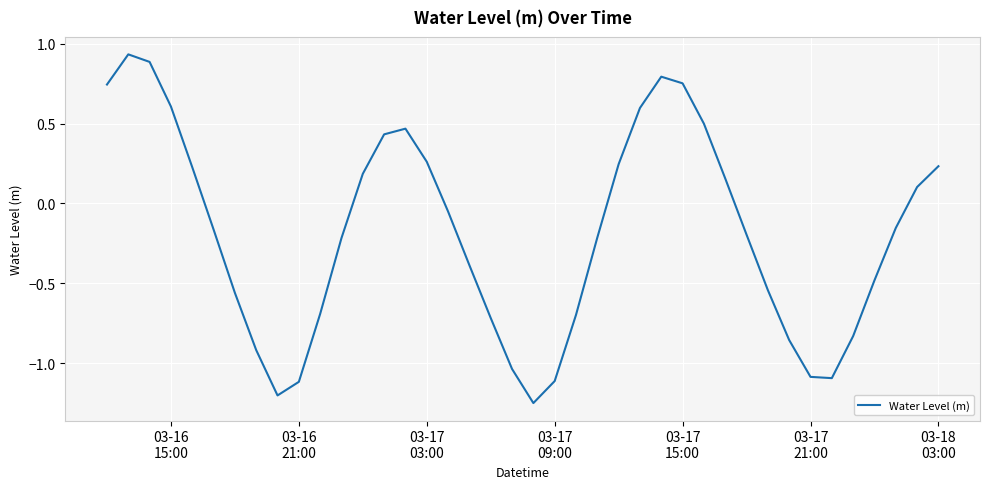

What is the difference between the maximum and minimum values?

2.2